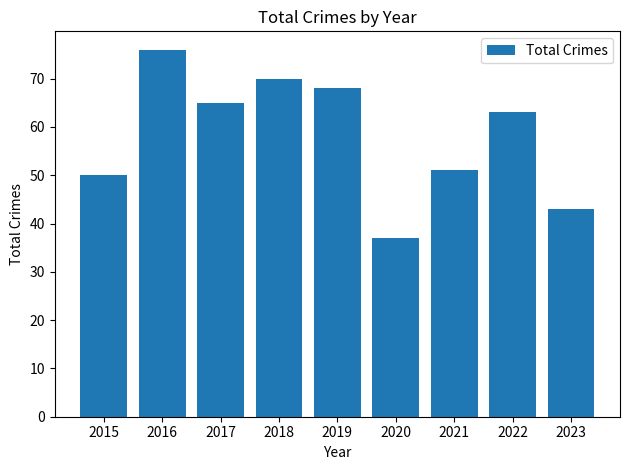

What is the average value?

58